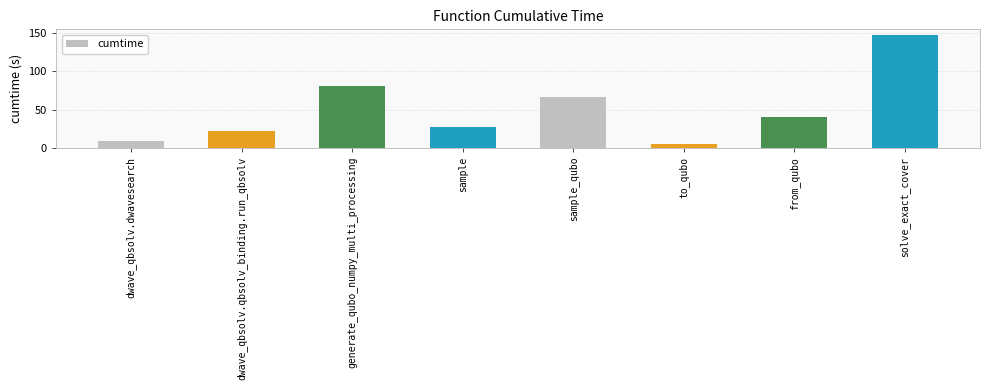

What is the sum of all values?

397.3